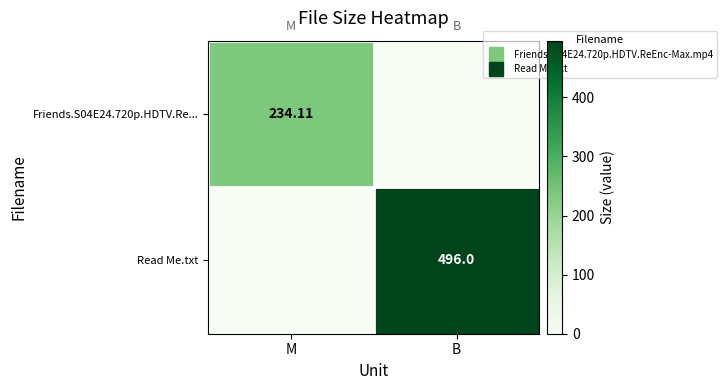

What is the difference between the Read Me.txt values at M and B?

496.0